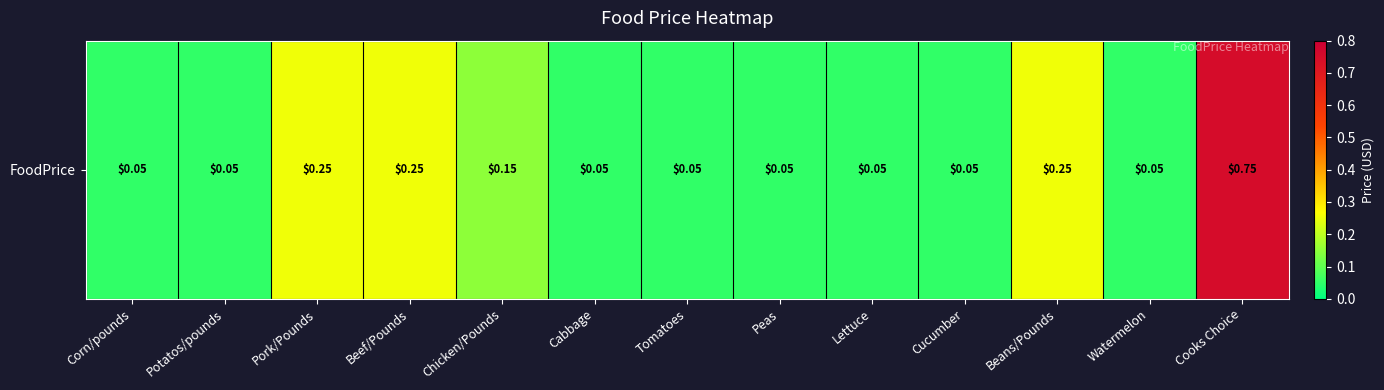

List the labels in order of value, largest first.

Cooks Choice, Pork/Pounds, Beef/Pounds, Beans/Pounds, Chicken/Pounds, Corn/pounds, Potatos/pounds, Cabbage, Tomatoes, Peas, Lettuce, Cucumber, Watermelon